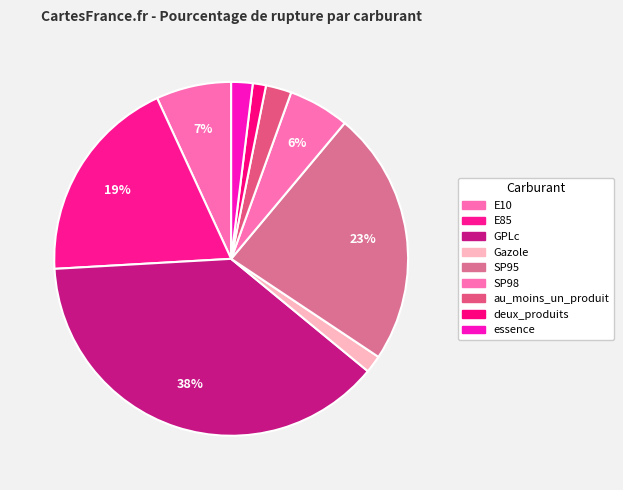

Between GPLc and E10, which is larger?

GPLc